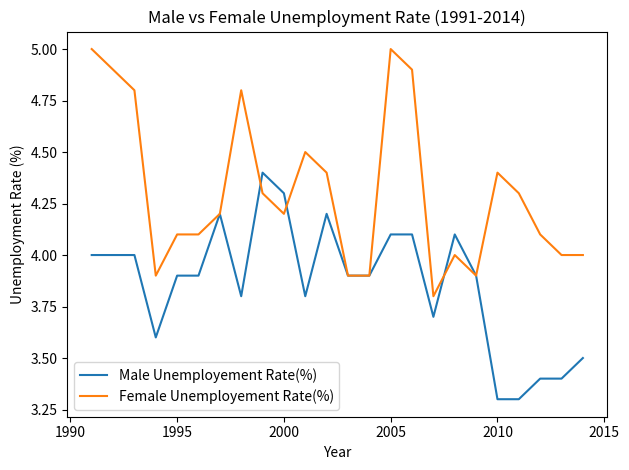

Rank the series by their average value, from highest to lowest.

Female Unemployement Rate(%), Male Unemployement Rate(%)